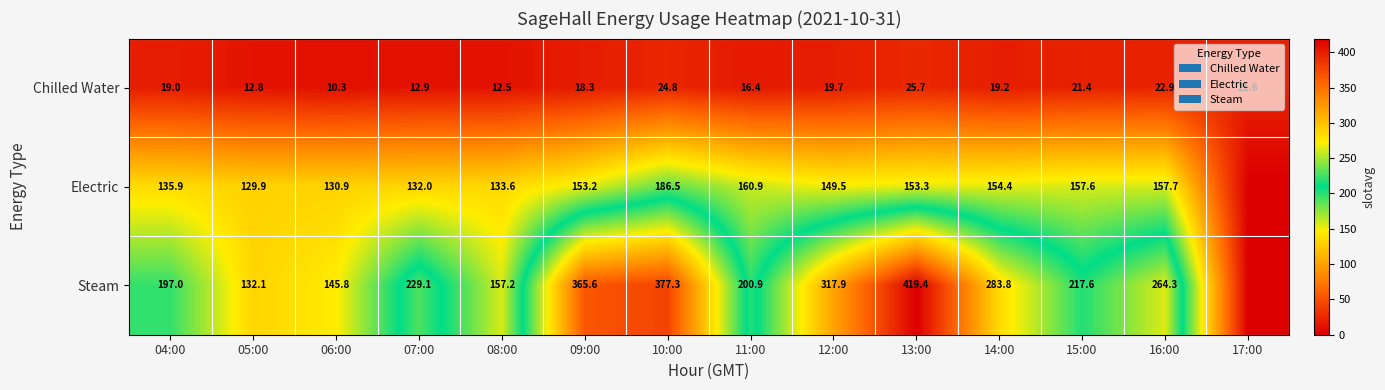

Between 10:00 and 06:00, which is larger?

10:00